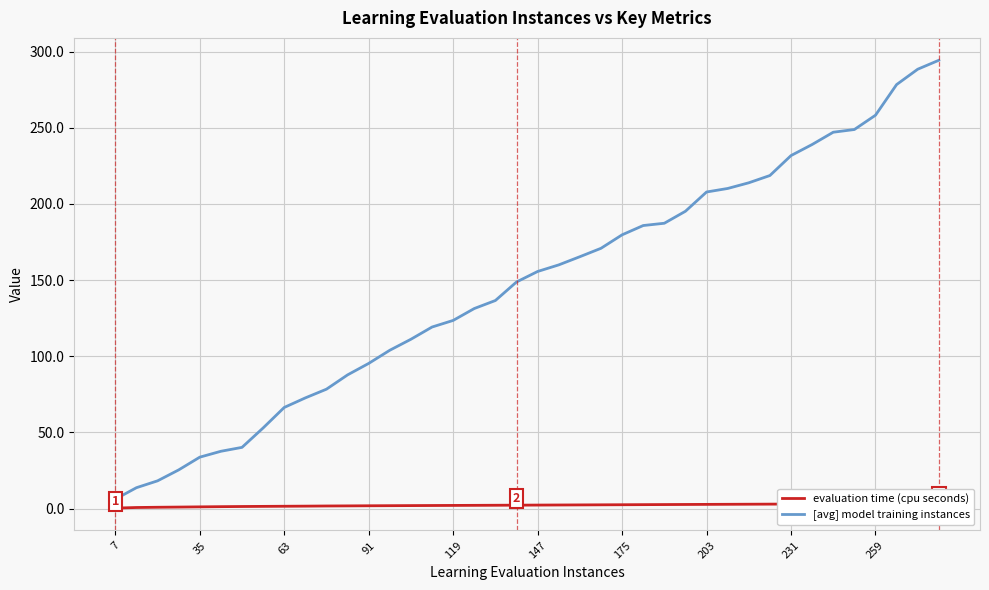

What is the difference between the second highest and second lowest values in the evaluation time (cpu seconds) series?

2.6